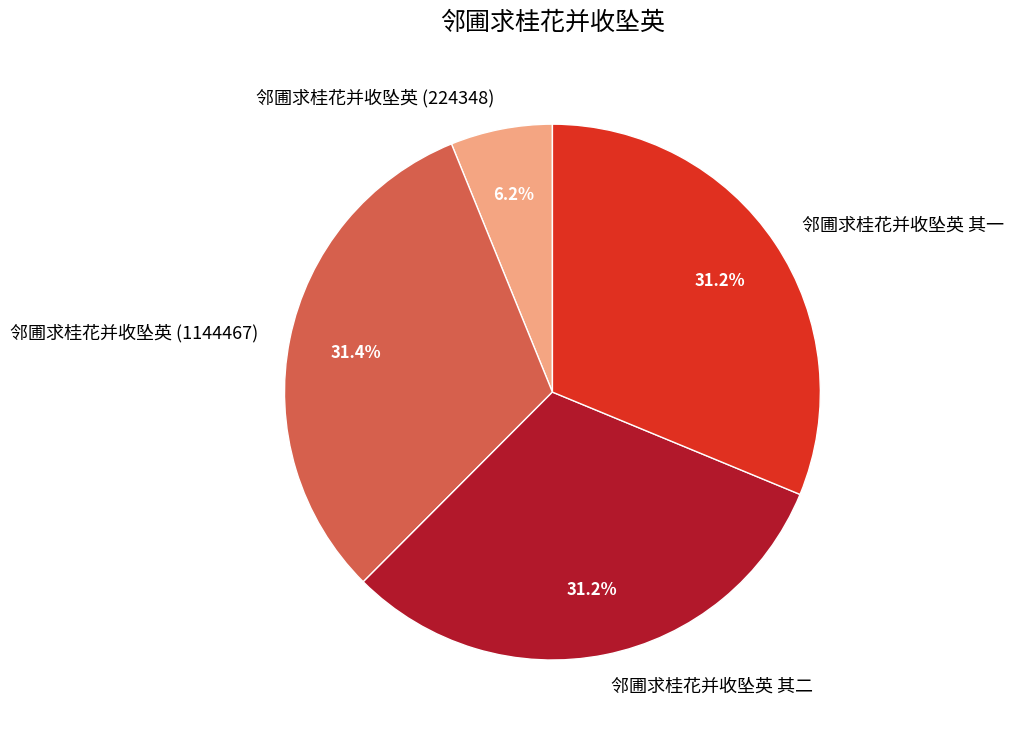

What is the smallest slice in the pie chart?

邻圃求桂花并收坠英 (224348)